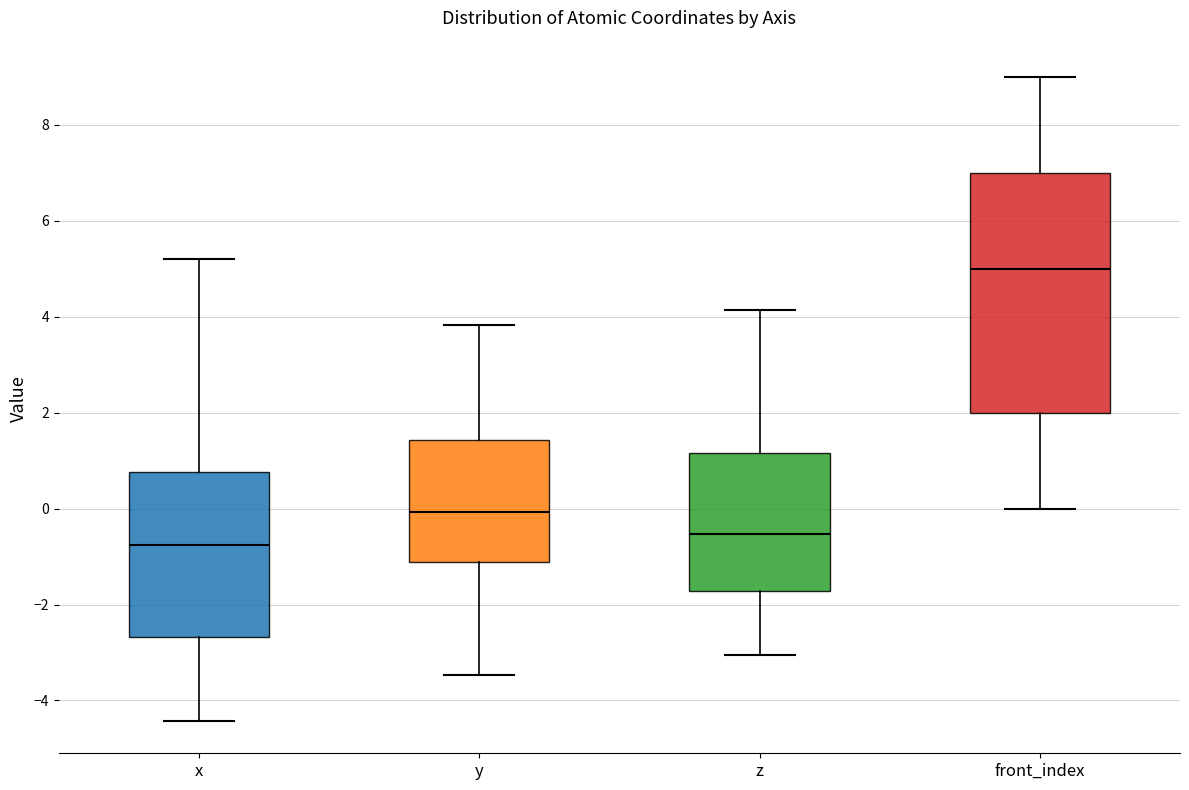

Comparing the boxes themselves (not the whiskers), which one is the tallest?

front_index